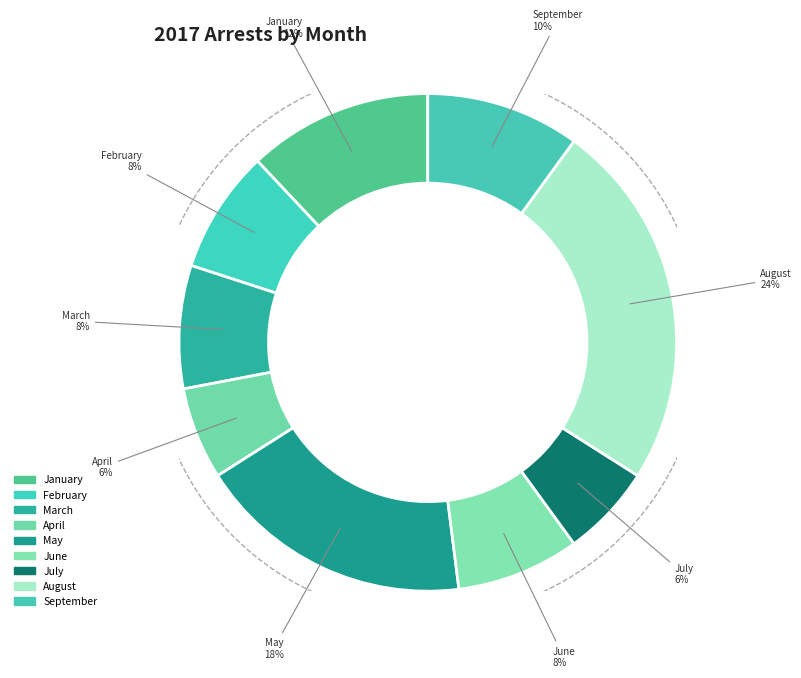

To the nearest percent, what is the difference between the August and July slice percentages?

18%